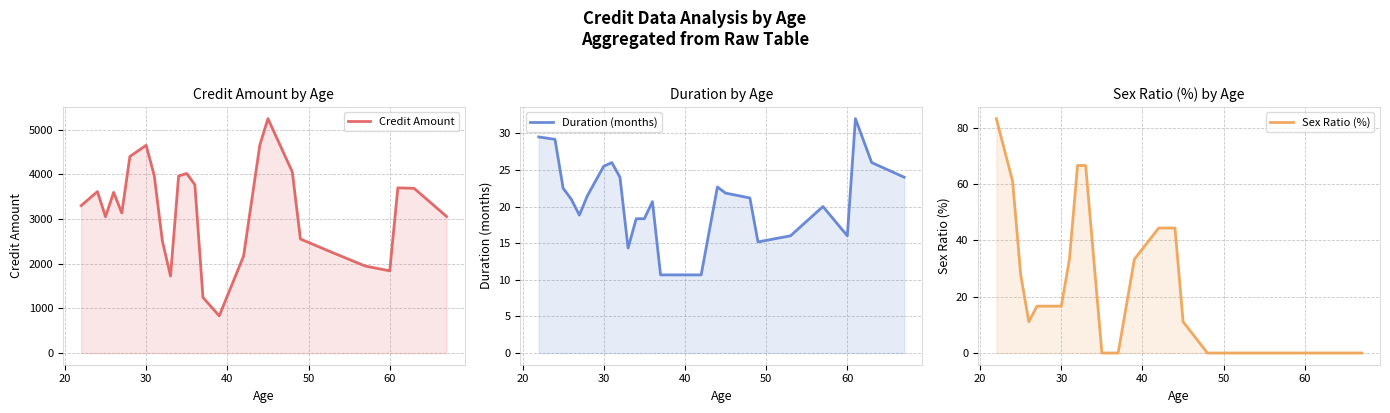

What is the sum of all Credit Amount values?

82948.8